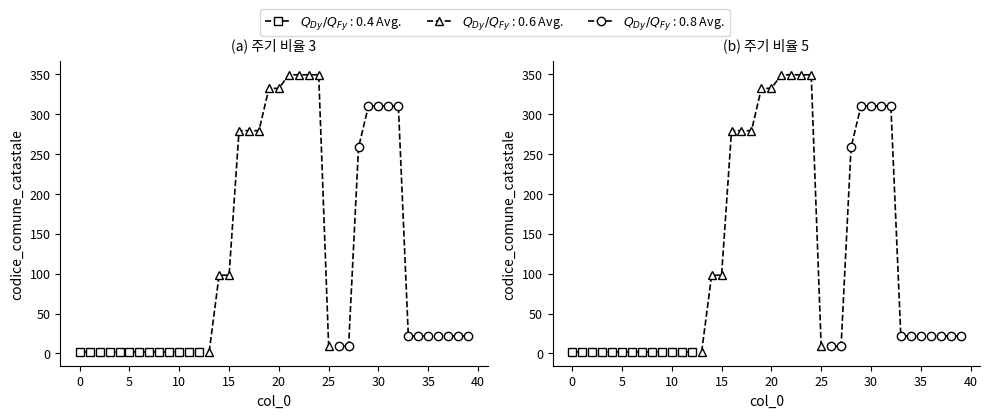

What is the change in value from 17 to 25?

-270